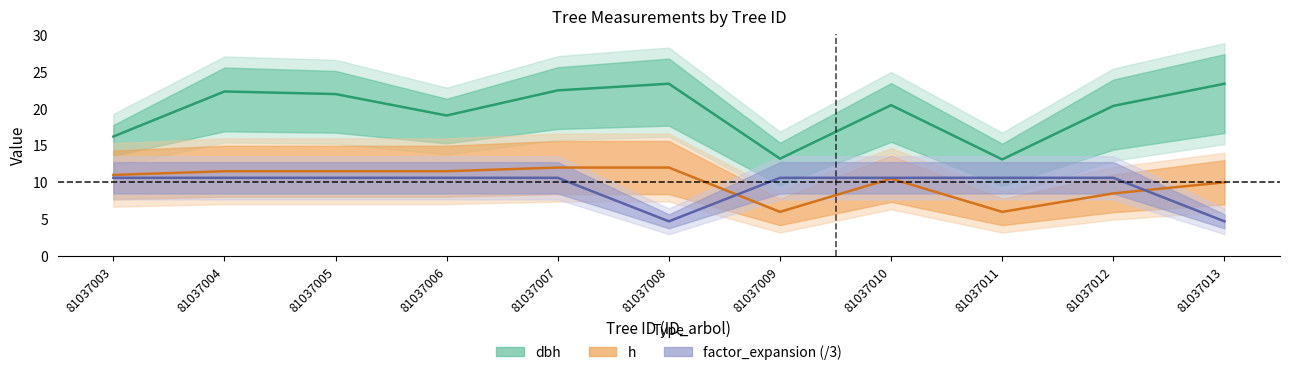

At which category does h reach its first local valley?

81037009